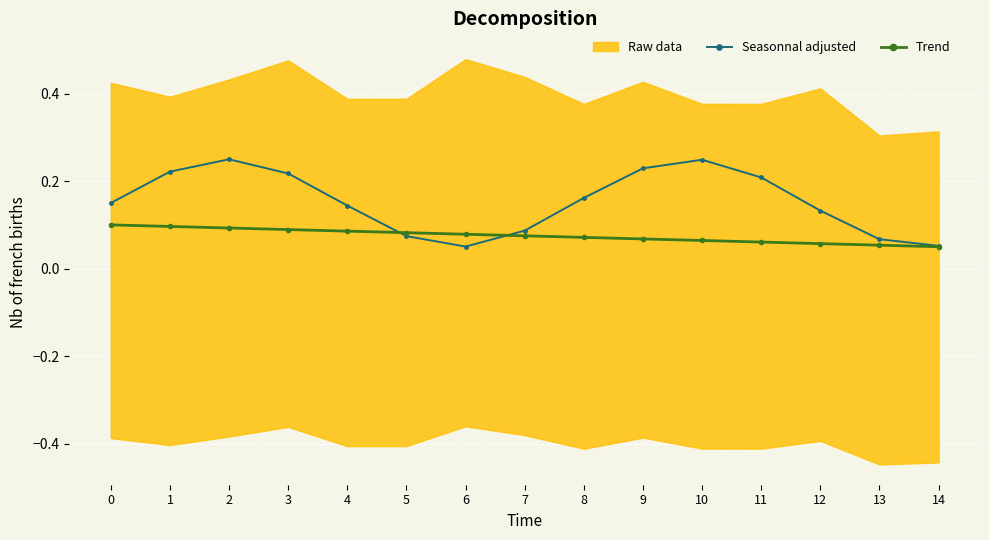

How many intersections are there between Seasonnal adjusted and Trend?

2